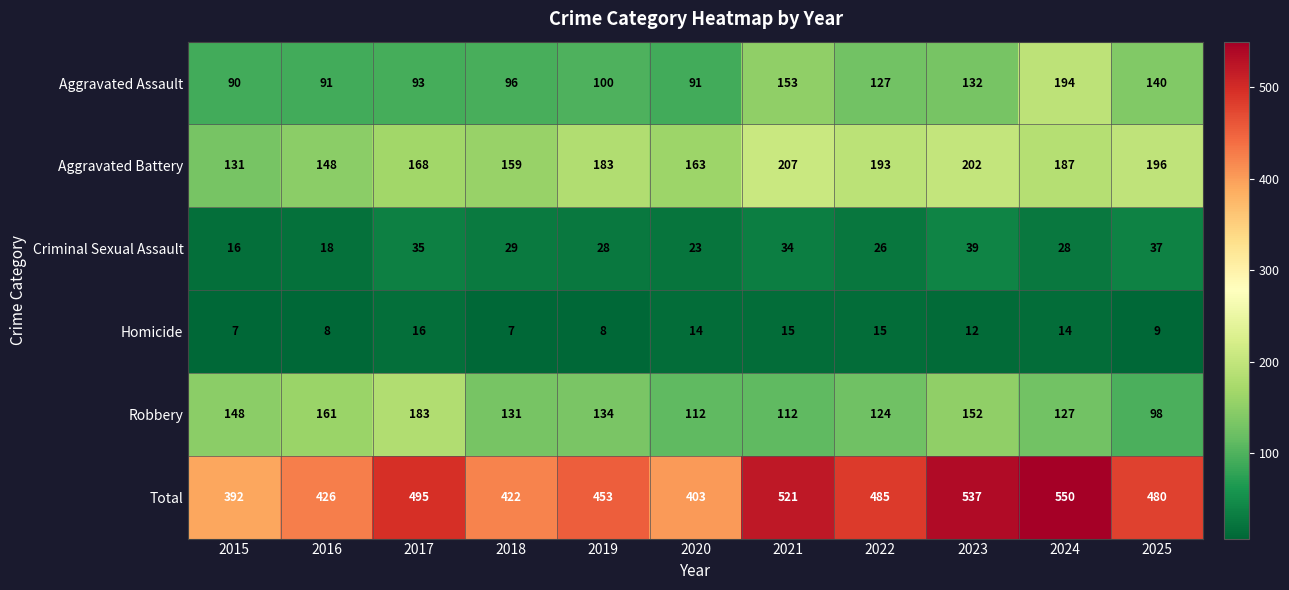

What is the total value across all series at 2018?

844